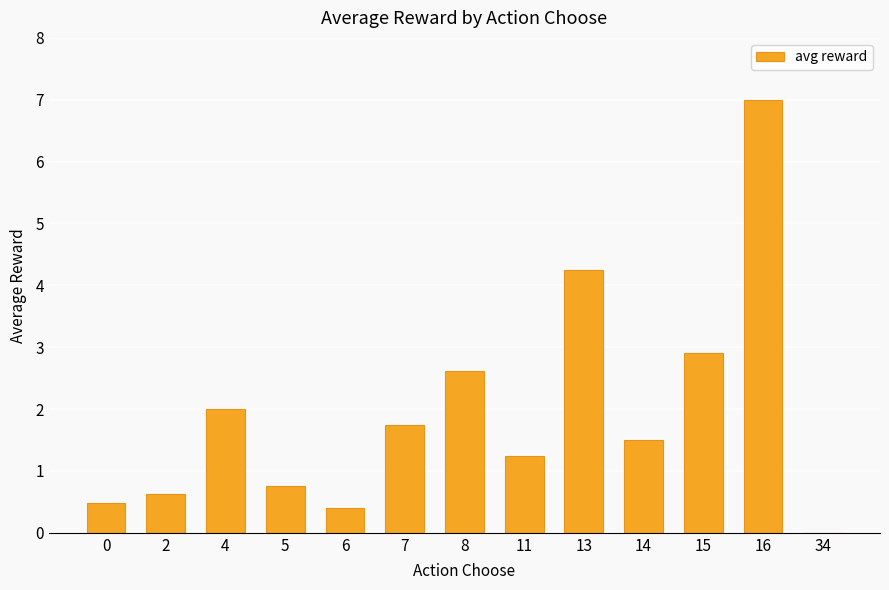

Which has a higher value, 0 or 2?

2